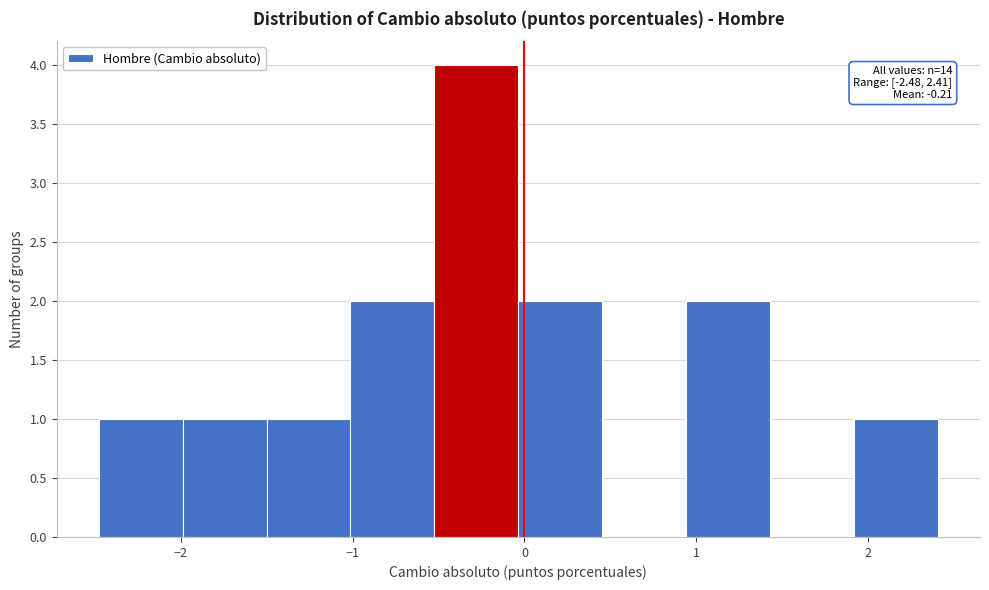

Which range on the x-axis has the tallest bar?

-0.5 to 0.0